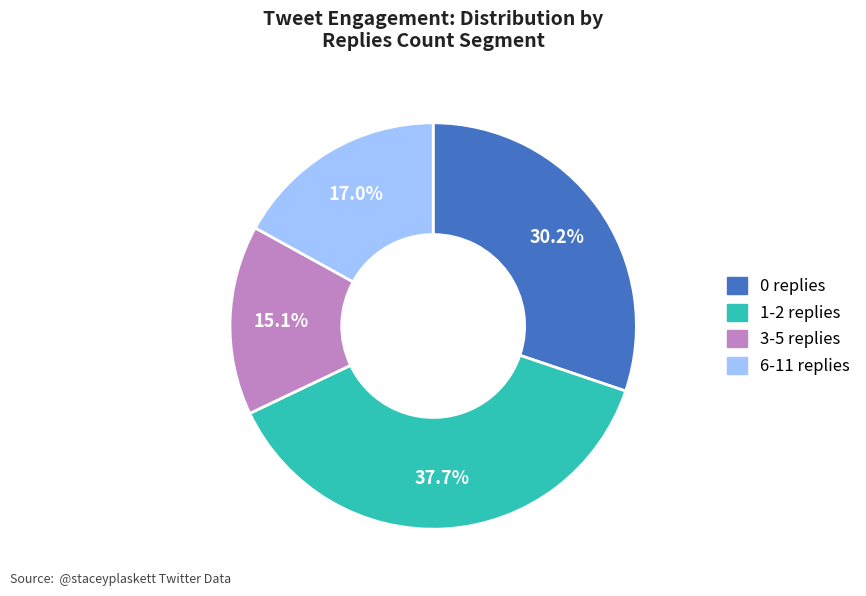

To the nearest percent, what is the combined percentage of 1-2 replies and 3-5 replies?

53%